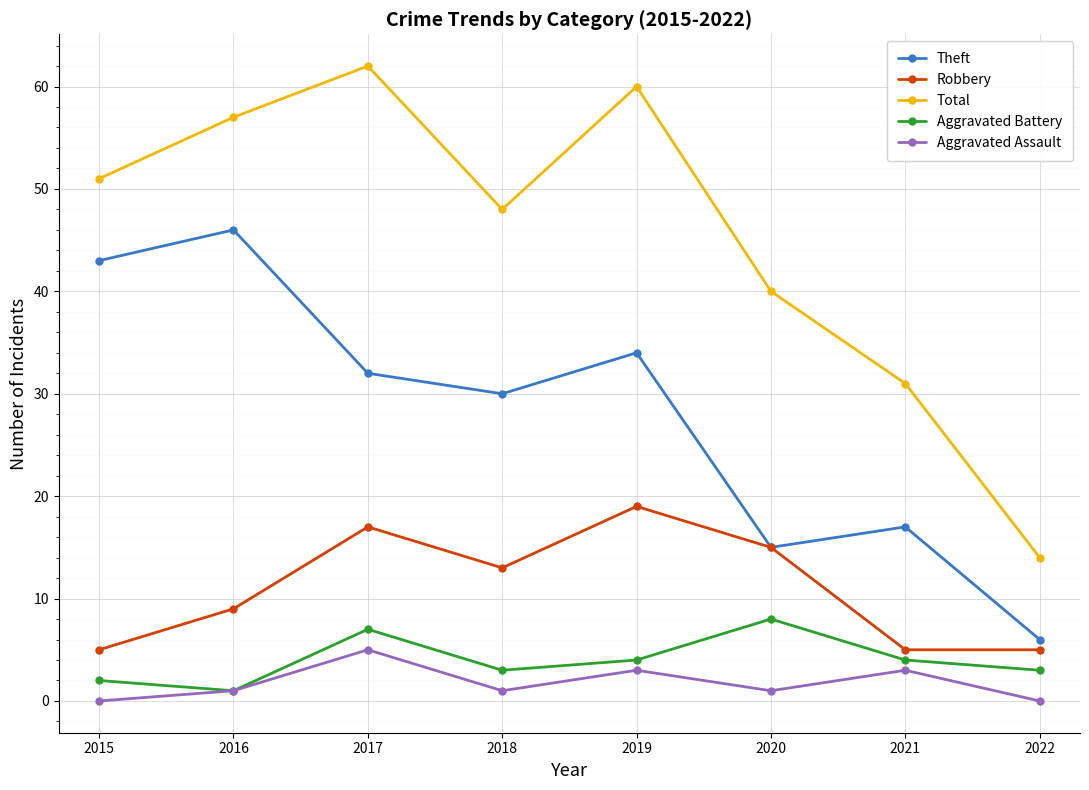

Is it true that Aggravated Battery equals 3 at 2020?

False